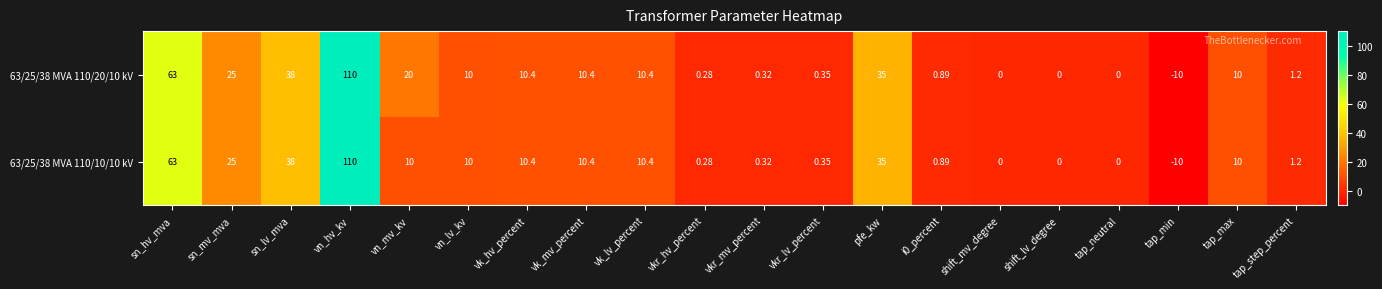

At which label does 63/25/38 MVA 110/10/10 kV reach its minimum?

tap_min